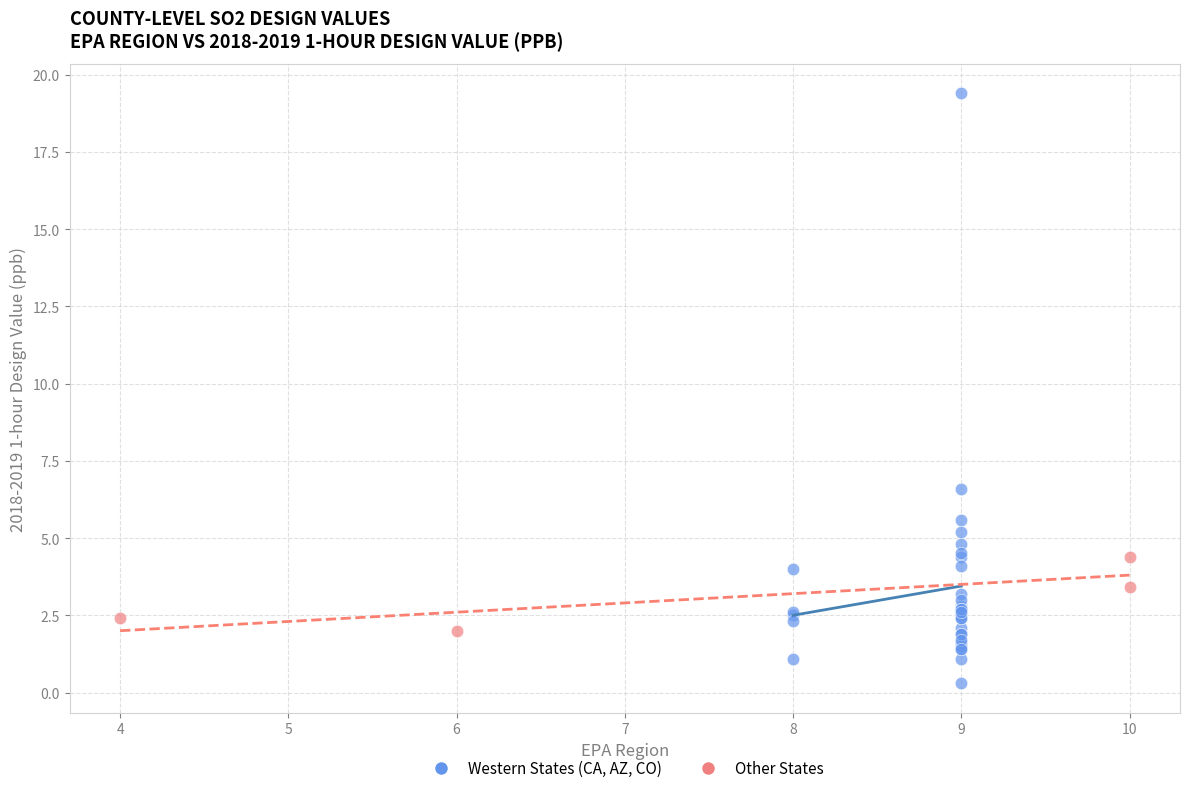

Which series reaches the maximum Y coordinate?

Western States (CA, AZ, CO)